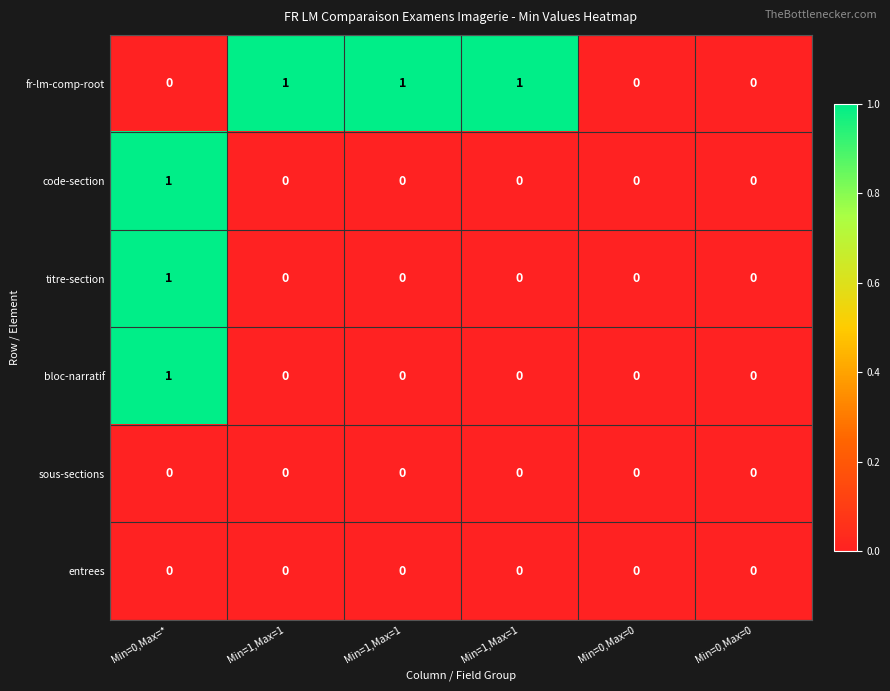

Count the number of categories in the chart.

6